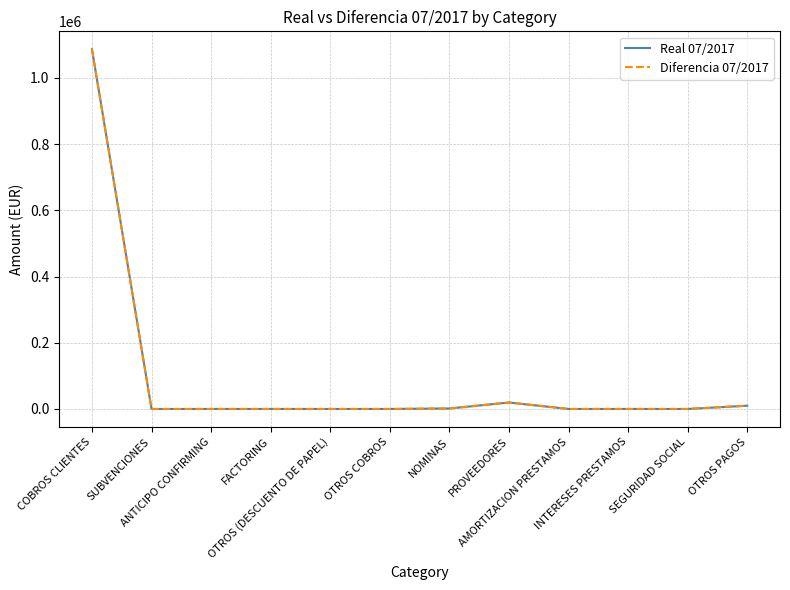

What is the label of the 1st point from the left?

COBROS CLIENTES